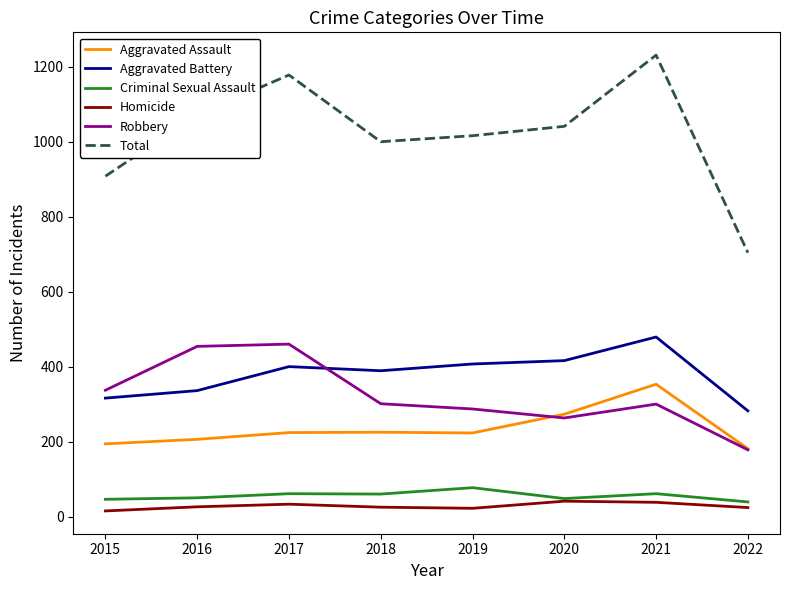

Is it true that Criminal Sexual Assault equals 39 at 2022?

True